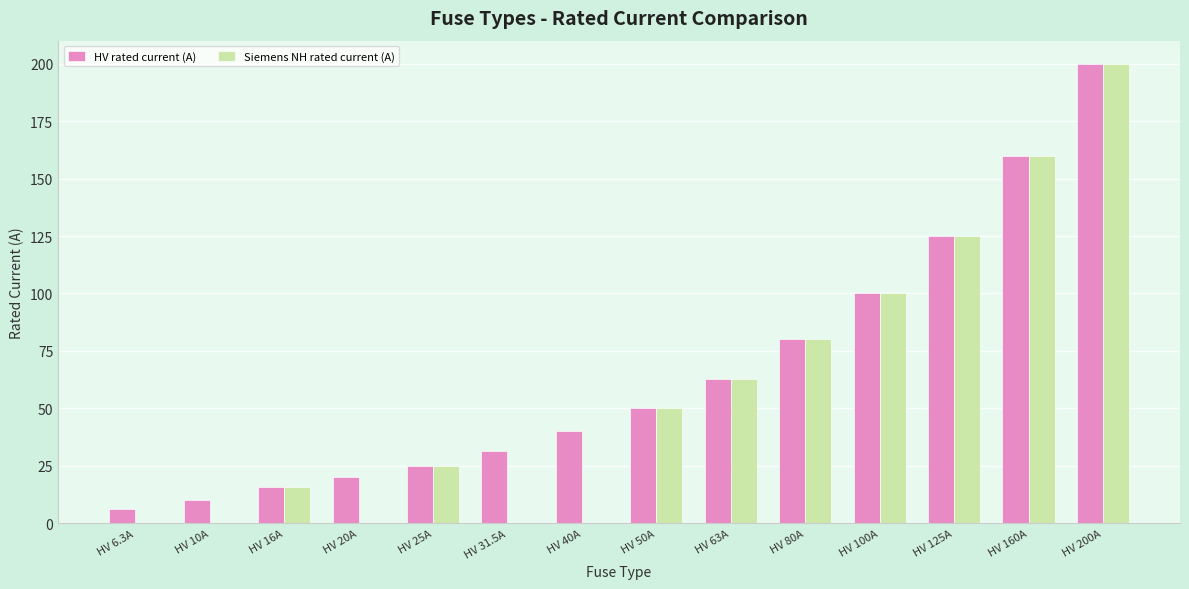

Which series changed the most between HV 31.5A and HV 100A?

Siemens NH rated current (A)